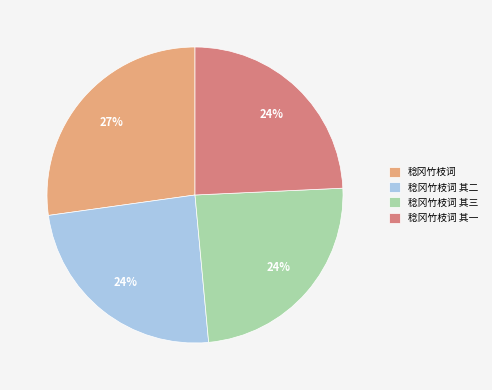

Is the sum of 稔冈竹枝词 其二 and 稔冈竹枝词 其一 greater than half?

No